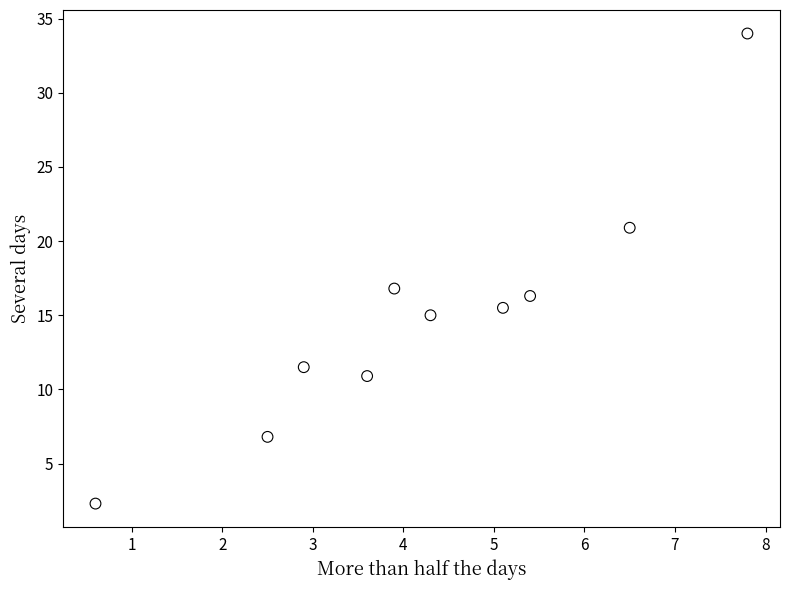

What is the range of X values (max minus min)?

7.2